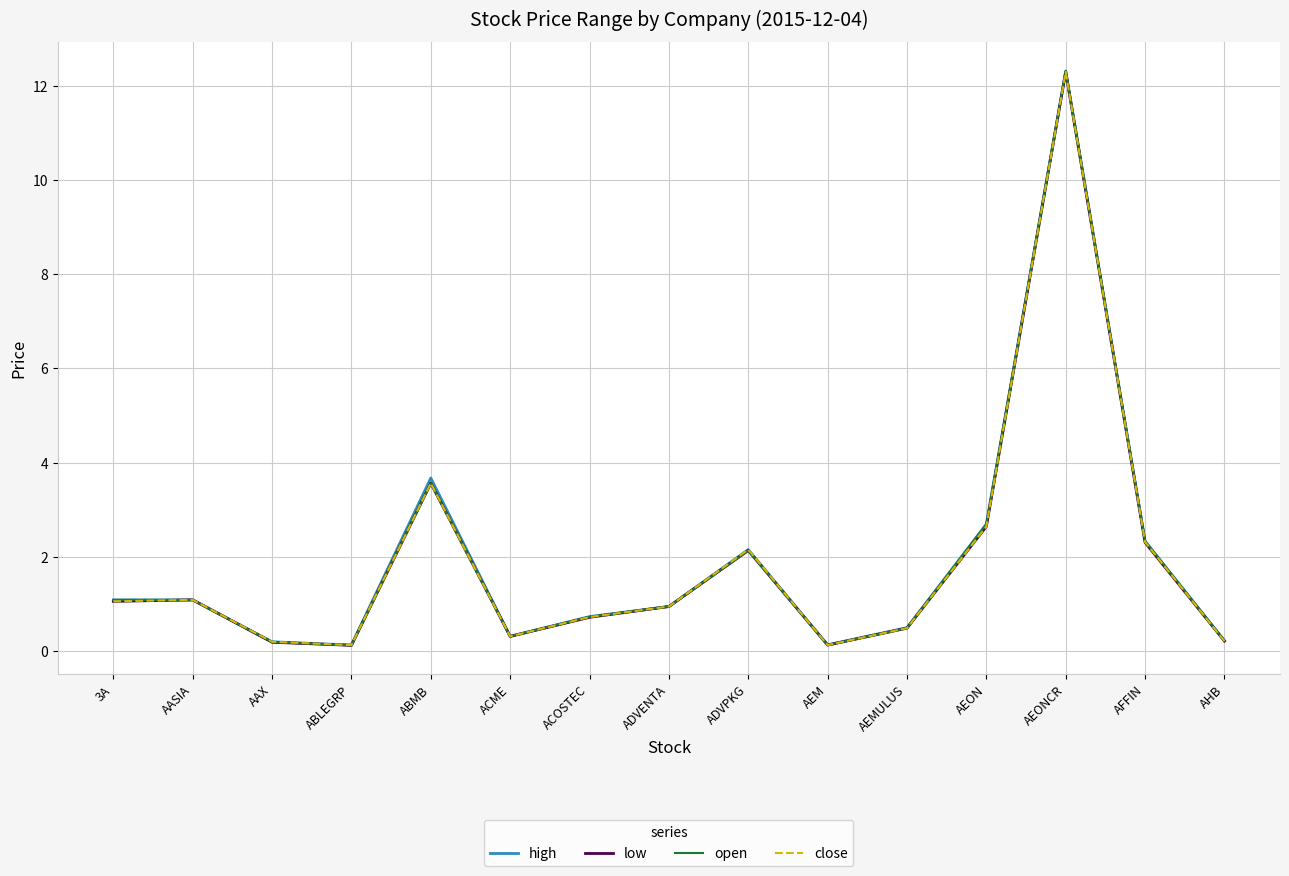

Reading right to left, what are all the values shown in this chart?

high: AHB=0.2	AFFIN=2.3	AEONCR=12.3	AEON=2.7	AEMULUS=0.5	AEM=0.1	ADVPKG=2.1	ADVENTA=0.9	ACOSTEC=0.7	ACME=0.3	ABMB=3.7	ABLEGRP=0.1	AAX=0.2	AASIA=1.1	3A=1.1
low: AHB=0.2	AFFIN=2.3	AEONCR=12.3	AEON=2.6	AEMULUS=0.5	AEM=0.1	ADVPKG=2.1	ADVENTA=0.9	ACOSTEC=0.7	ACME=0.3	ABMB=3.6	ABLEGRP=0.1	AAX=0.2	AASIA=1.1	3A=1.1
open: AHB=0.2	AFFIN=2.3	AEONCR=12.3	AEON=2.7	AEMULUS=0.5	AEM=0.1	ADVPKG=2.1	ADVENTA=0.9	ACOSTEC=0.7	ACME=0.3	ABMB=3.6	ABLEGRP=0.1	AAX=0.2	AASIA=1.1	3A=1.1
close: AHB=0.2	AFFIN=2.3	AEONCR=12.3	AEON=2.6	AEMULUS=0.5	AEM=0.1	ADVPKG=2.1	ADVENTA=0.9	ACOSTEC=0.7	ACME=0.3	ABMB=3.6	ABLEGRP=0.1	AAX=0.2	AASIA=1.1	3A=1.1